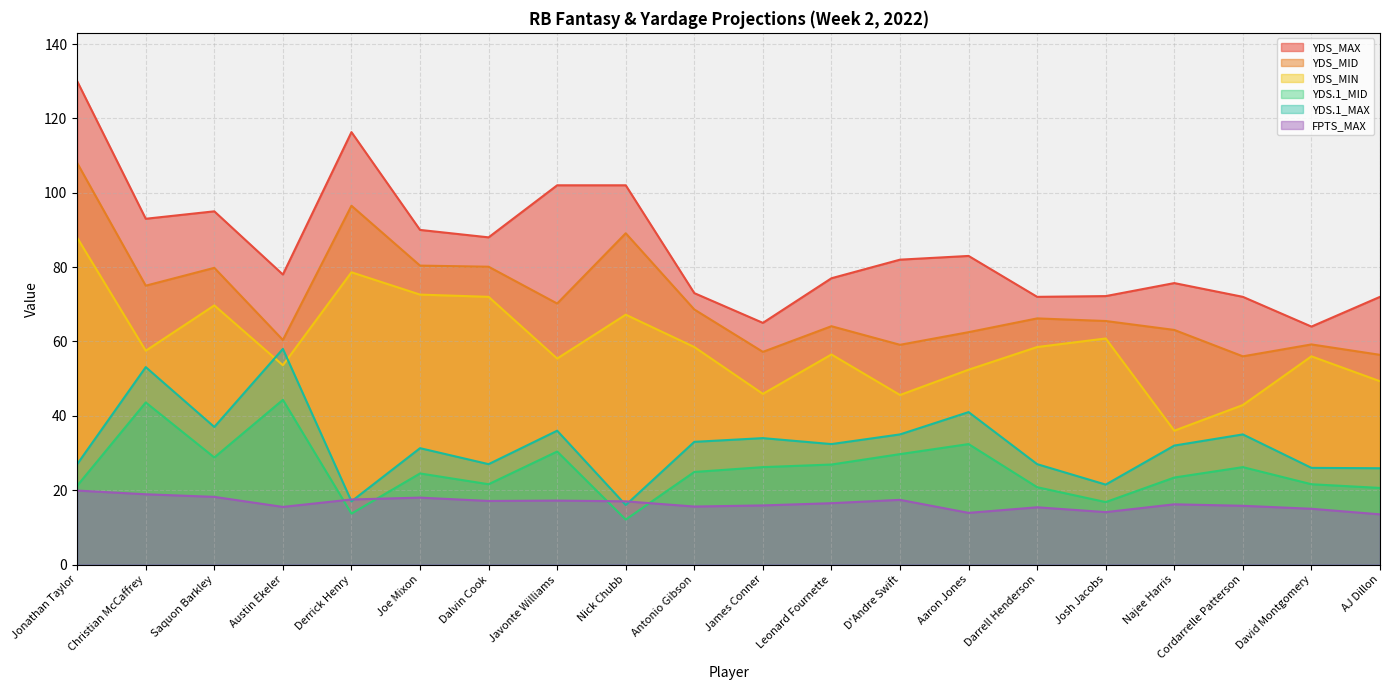

Reading left to right, list all the values displayed in this chart.

YDS_MAX: 130.0	93.0	95.0	78.0	116.3	90.0	88.0	102.0	102.0	73.0	65.0	77.0	82.0	83.0	72.0	72.2	75.7	72.0	64.0	72.0
YDS_MID: 108.0	75.0	79.8	60.4	96.5	80.4	80.1	70.2	89.1	68.6	57.2	64.1	59.1	62.5	66.2	65.5	63.1	56.0	59.2	56.4
YDS_MIN: 87.9	57.5	69.7	53.6	78.6	72.6	72.0	55.4	67.2	58.5	45.9	56.5	45.6	52.4	58.5	60.8	36.0	42.9	56.0	49.3
YDS.1_MID: 21.2	43.6	28.8	44.3	13.7	24.5	21.6	30.4	12.1	24.9	26.2	26.9	29.7	32.4	20.8	16.8	23.4	26.2	21.6	20.6
YDS.1_MAX: 27.0	53.1	37.0	58.0	17.0	31.3	27.0	36.0	16.0	33.0	34.0	32.4	35.0	41.0	27.0	21.5	32.0	35.0	26.0	25.9
FPTS_MAX: 19.9	18.9	18.2	15.5	17.5	18.0	17.1	17.2	17.0	15.6	15.9	16.5	17.4	13.9	15.4	14.1	16.2	15.8	15.0	13.5